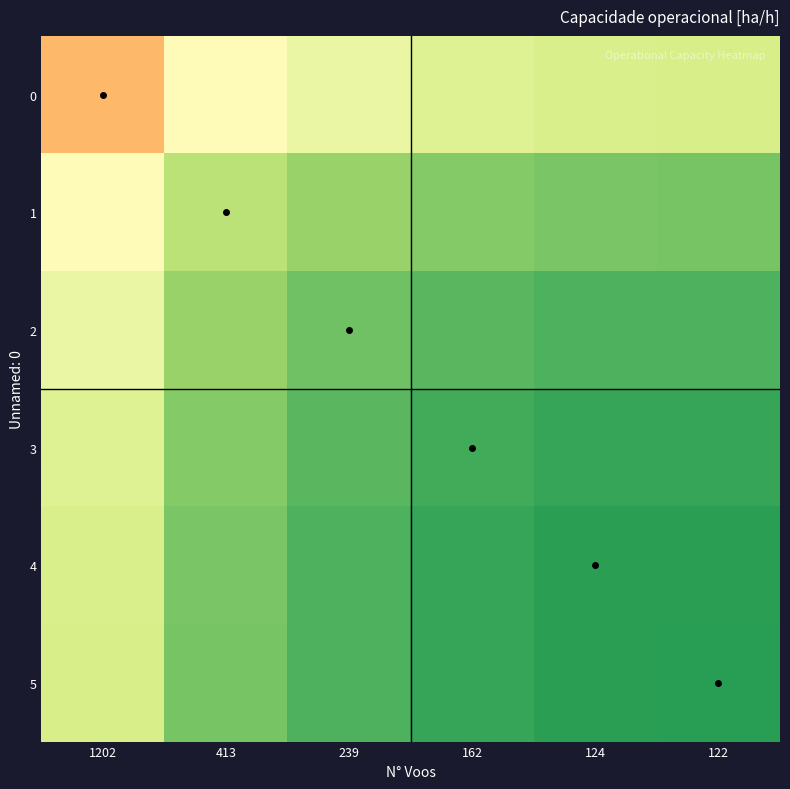

What is the difference between the highest and lowest values at 1202?

0.2